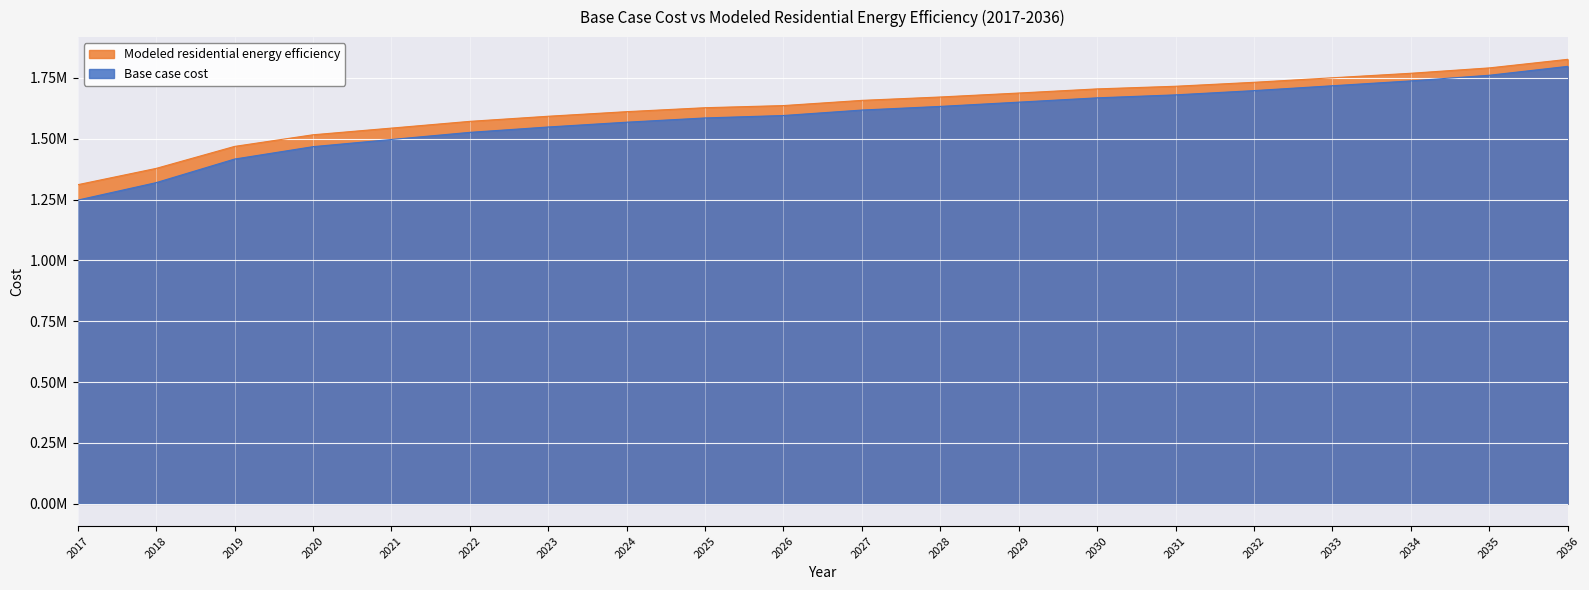

True or false: Modeled residential energy efficiency and Base case cost cross at least once.

False